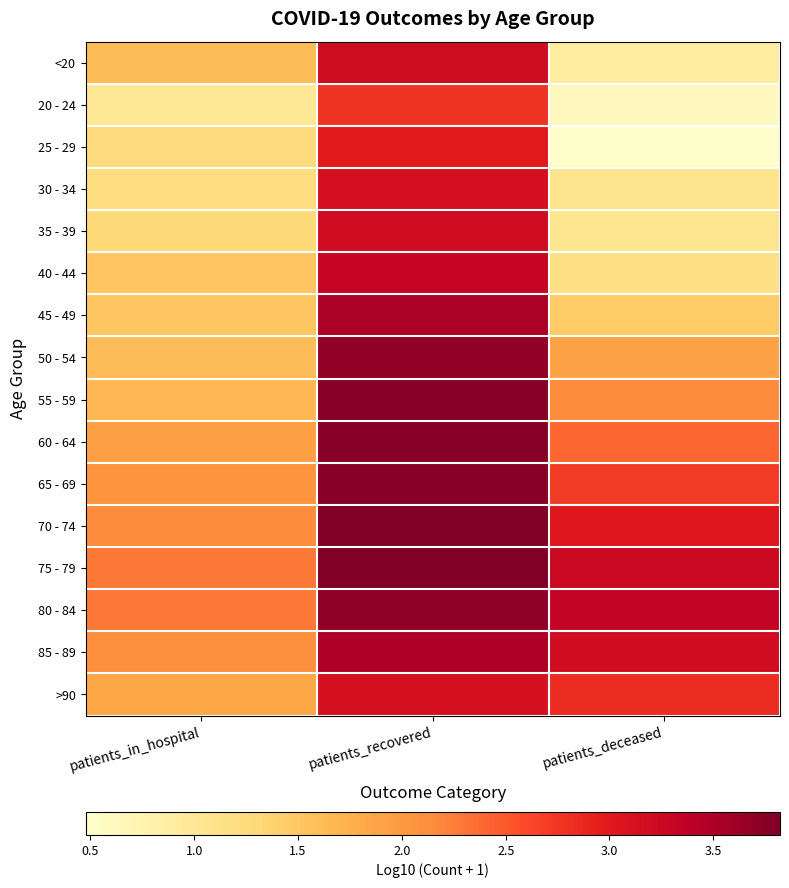

What is the smallest value displayed?

0.5